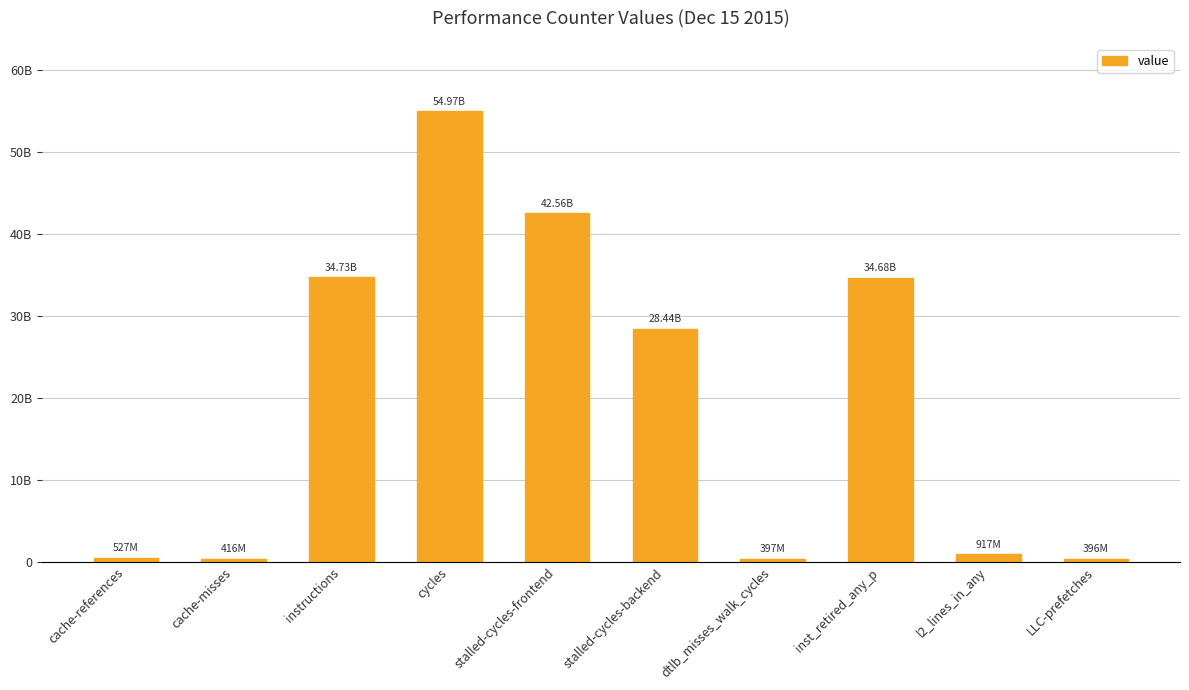

What is the maximum value shown in the chart?

54972013533